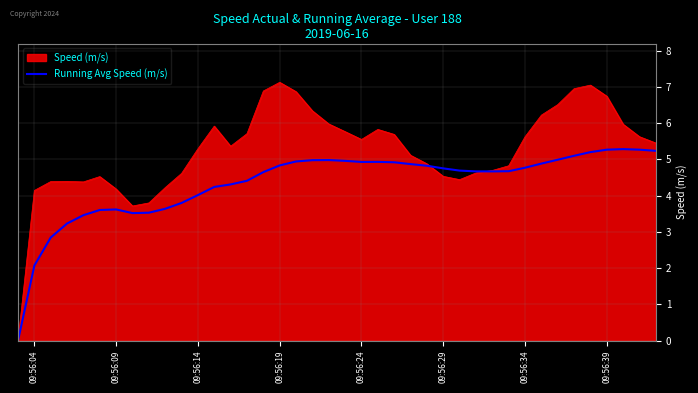

Which series has the largest range (max minus min)?

Speed (m/s)